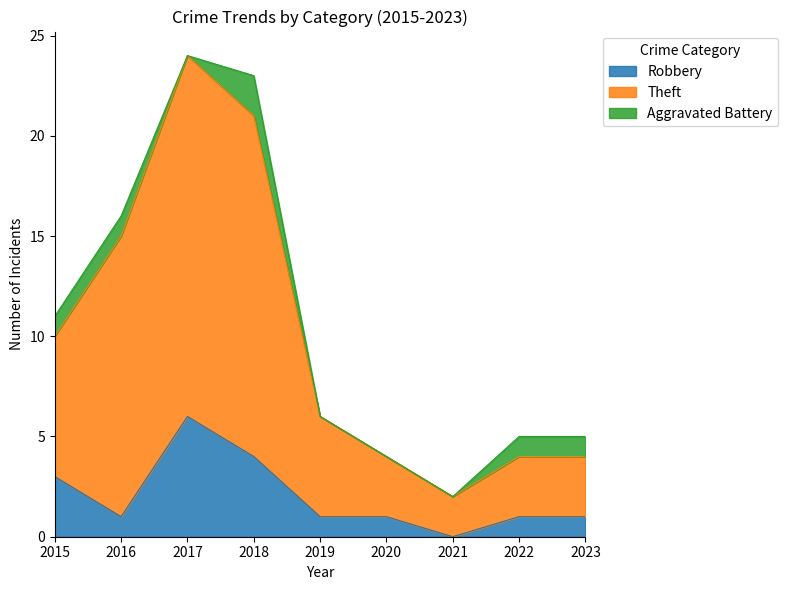

Which category has the highest value in the Robbery series?

2017